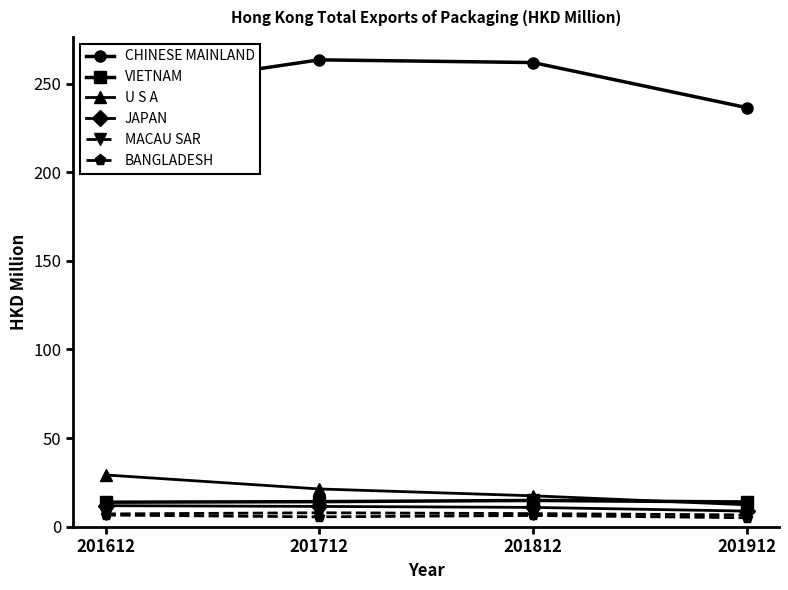

Is this an area chart (filled region under the line)?

No